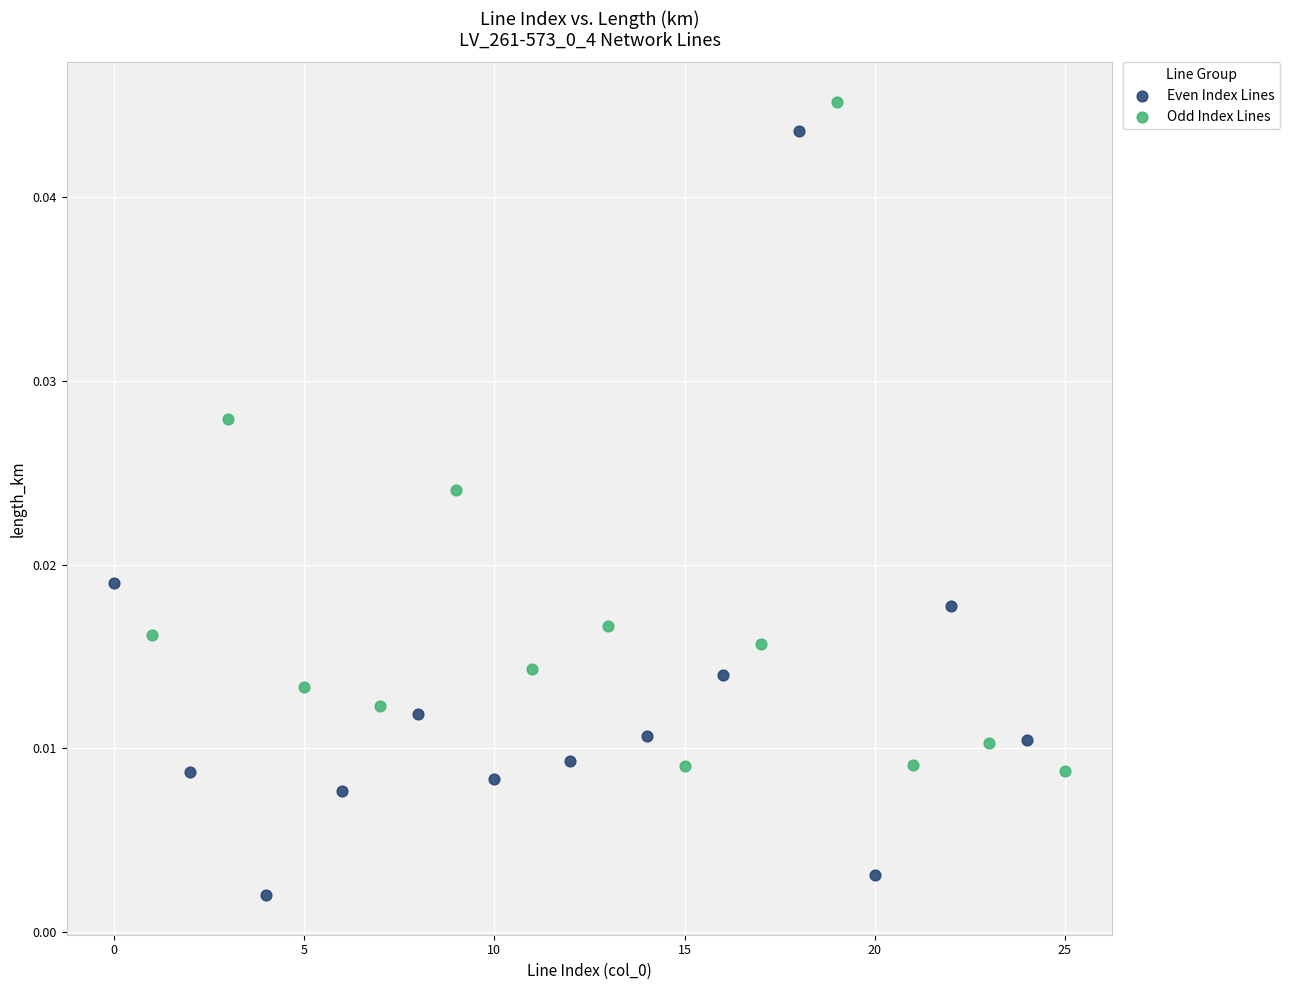

Which series reaches the minimum Y coordinate?

Even Index Lines